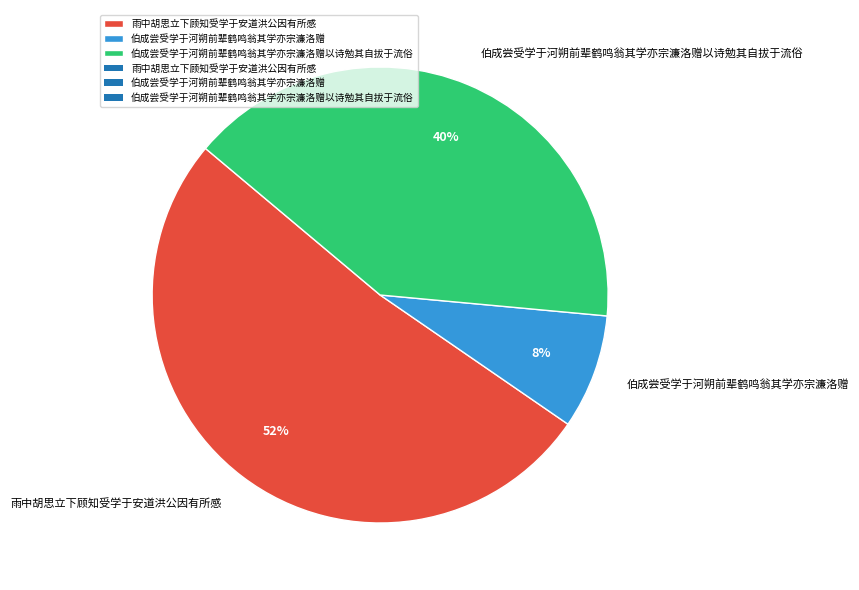

Does any single category account for the majority?

Yes